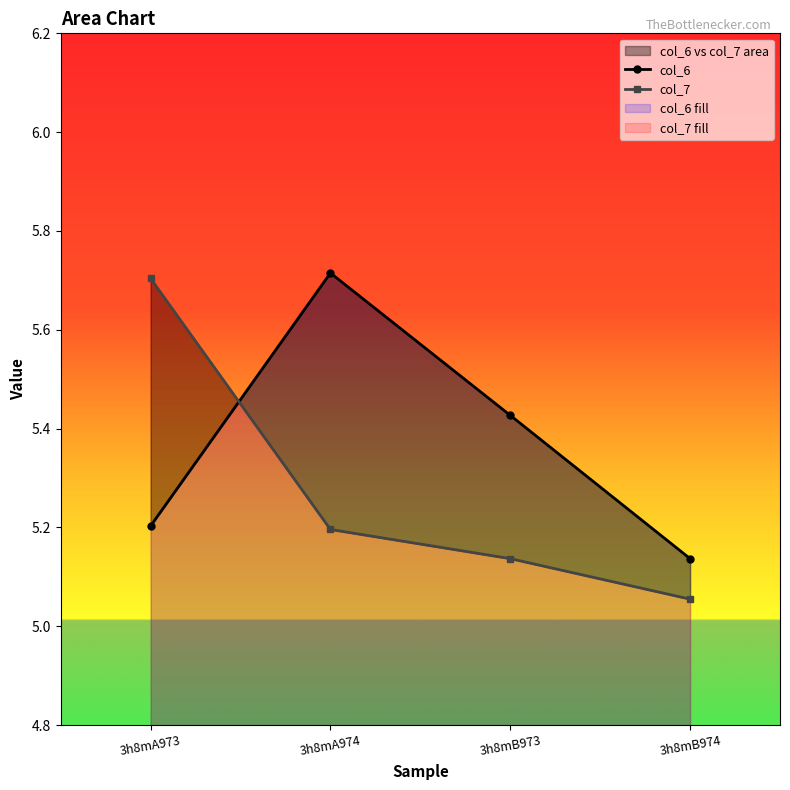

Reading left to right, list all the values displayed in this chart.

col_6: 3h8mA973=5.2	3h8mA974=5.7	3h8mB973=5.4	3h8mB974=5.1
col_7: 3h8mA973=5.7	3h8mA974=5.2	3h8mB973=5.1	3h8mB974=5.1